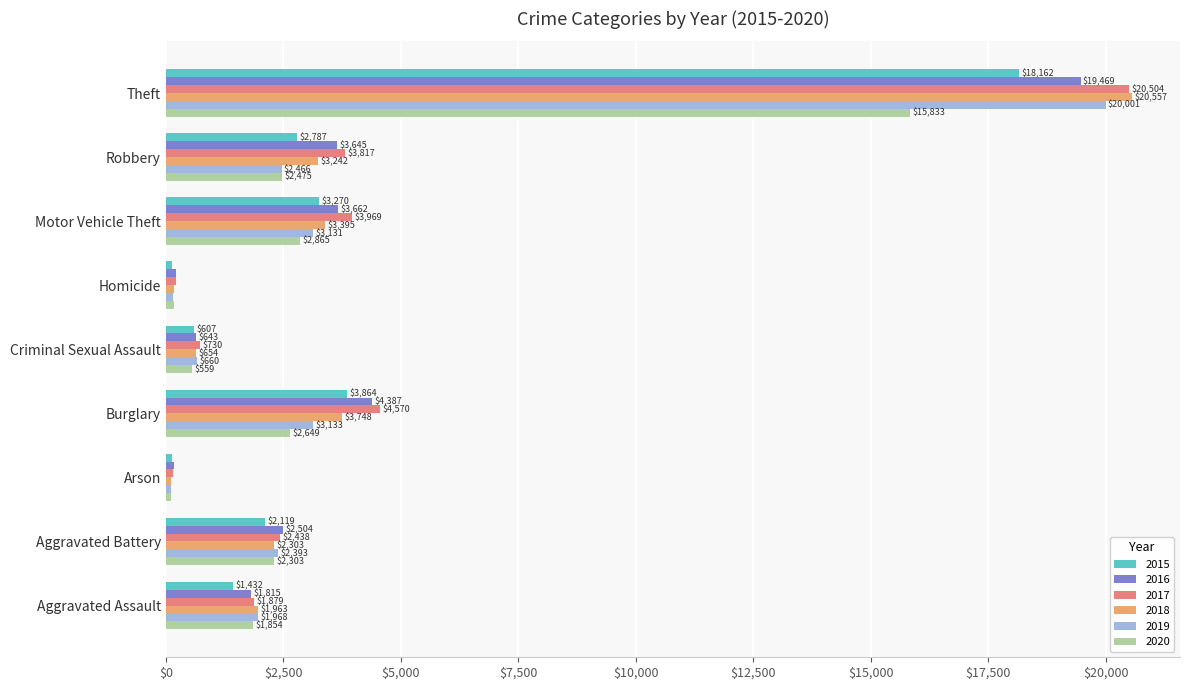

How many values in the 2018 series are below 2303?

4